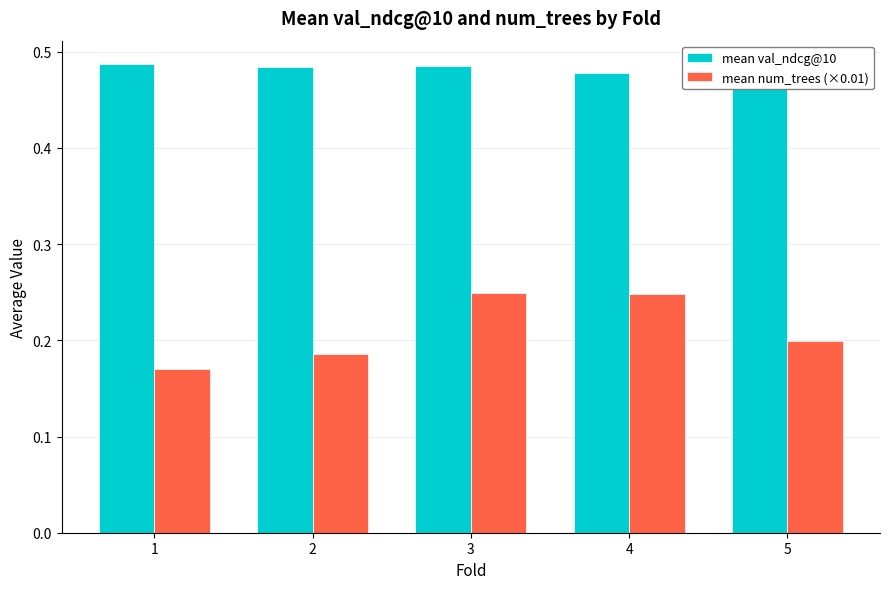

At how many categories does at least one series exceed 0?

5